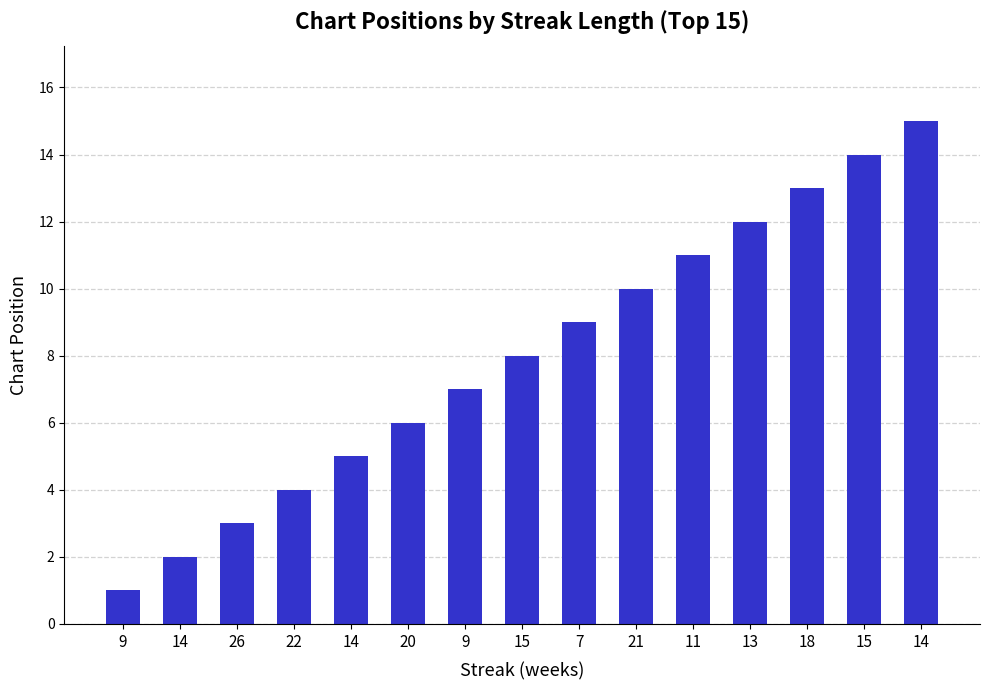

Is it true that the value at 18 is 13?

True